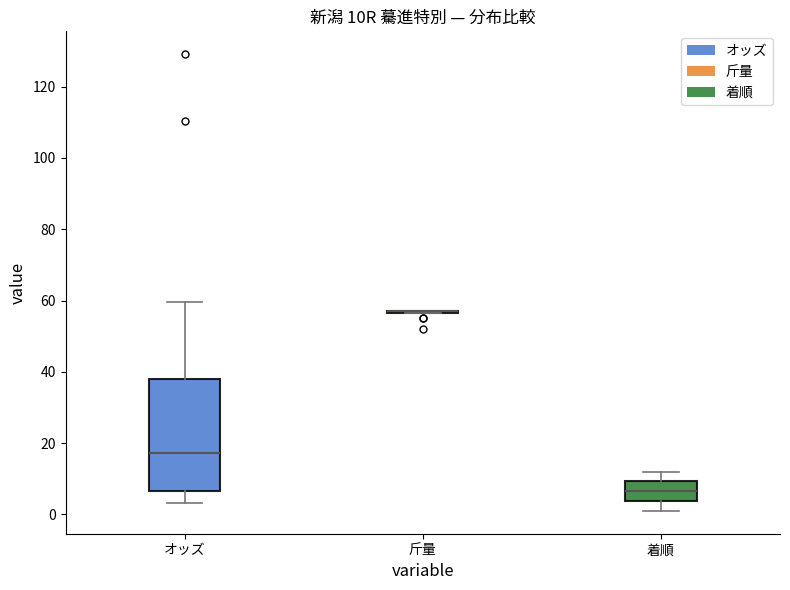

Reading left to right, transcribe this box plot: for each box, give where its median line is, the range the box spans, and where its two whiskers end, as read against the y-axis. The values are not printed on the chart, so give them approximately, as read against the axis.

オッズ: median 18, box 6 to 38, whiskers 4 to 60
斤量: box collapsed to a line at 58, whiskers 56 to 58
着順: median 6, box 4 to 10, whiskers 2 to 12